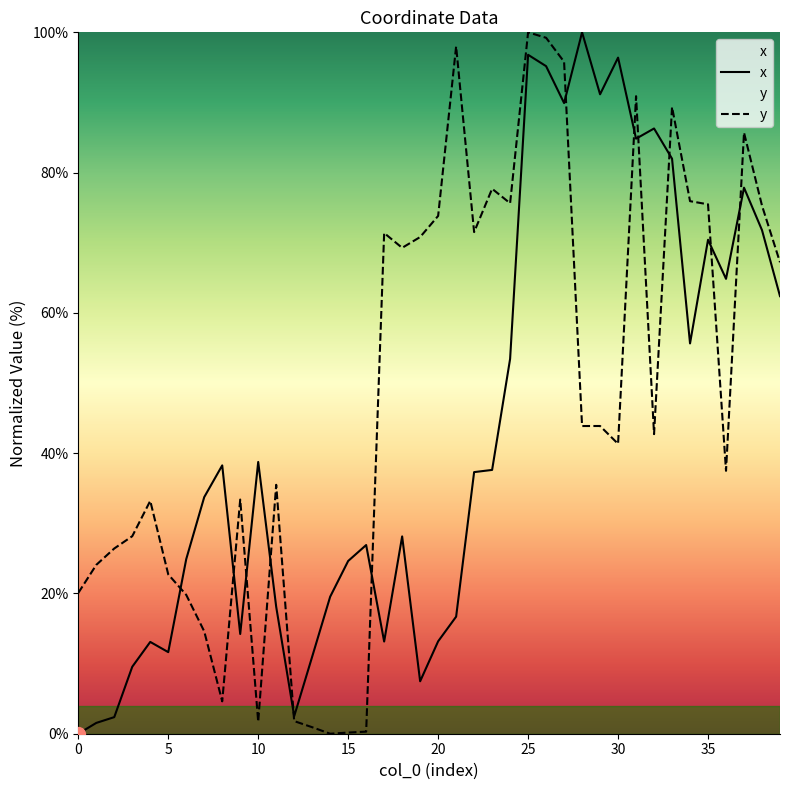

Is the value of y at 26 greater than the value of x at 10?

Yes